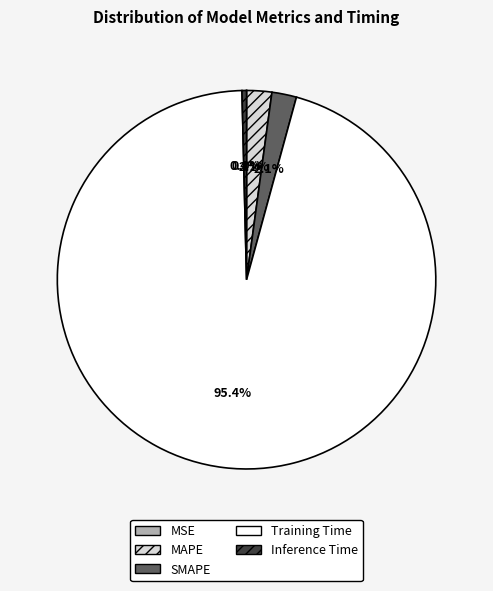

Is there any slice that represents more than half of the pie?

Yes